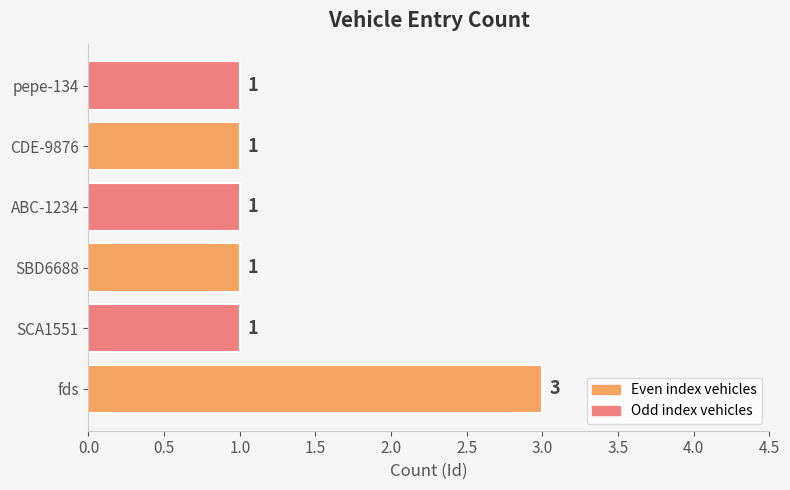

What is the ratio of the value at SCA1551 to the value at ABC-1234?

1.0